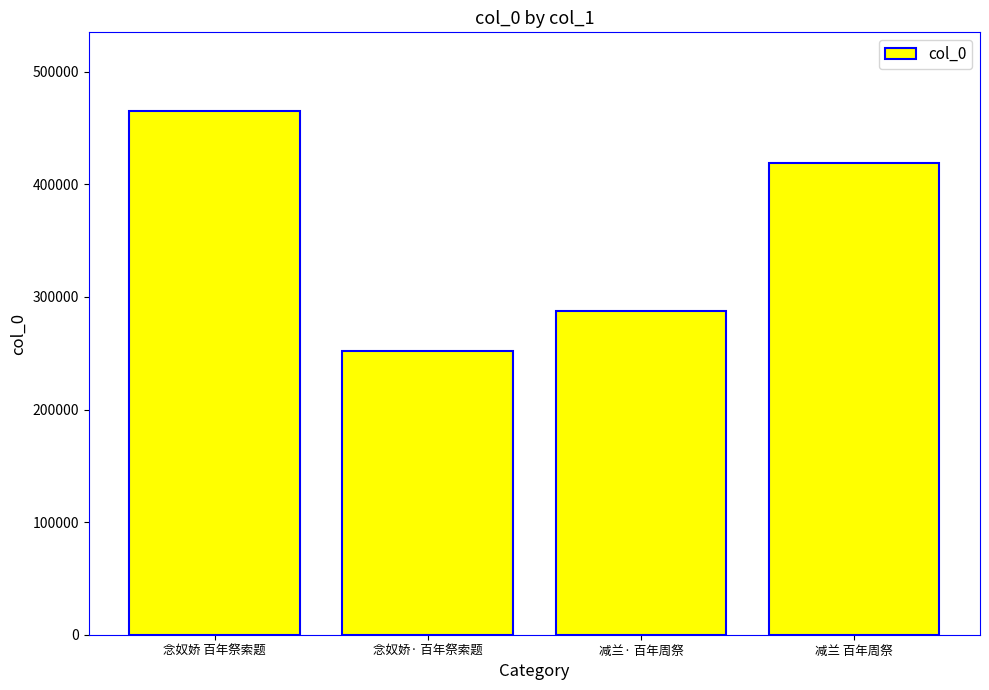

What is the greatest value displayed?

465231